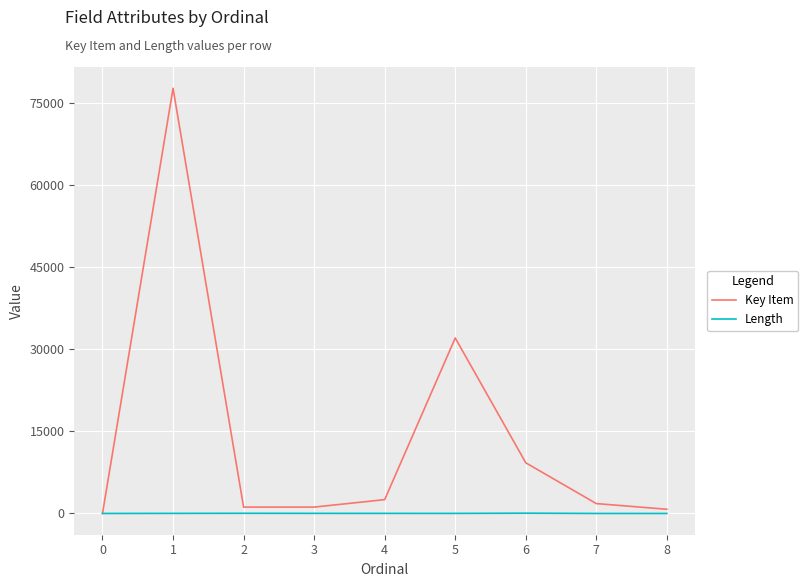

What is the maximum value for Key Item?

77767